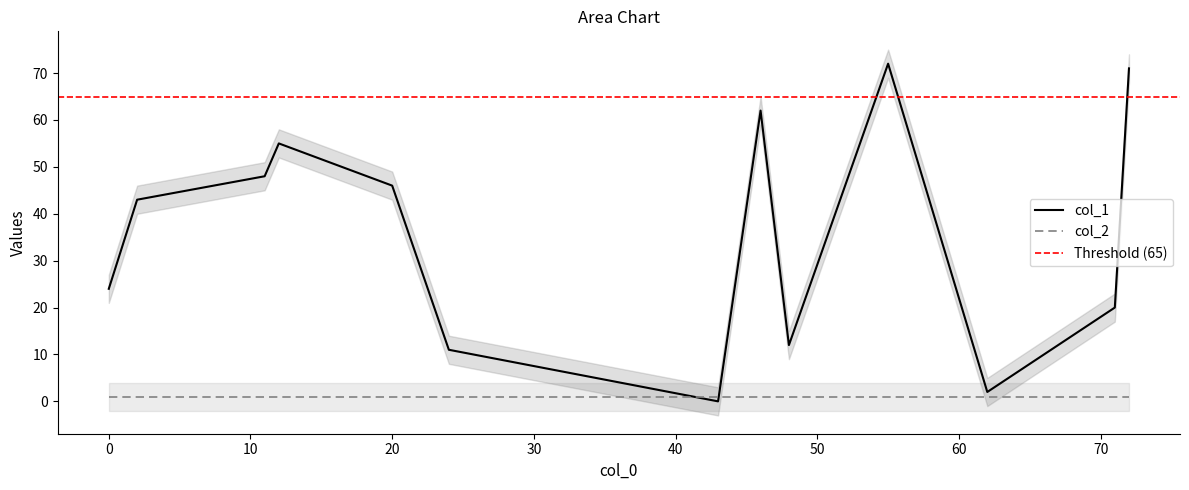

After their last crossing, which series has the higher values: col_1 or col_2?

col_1